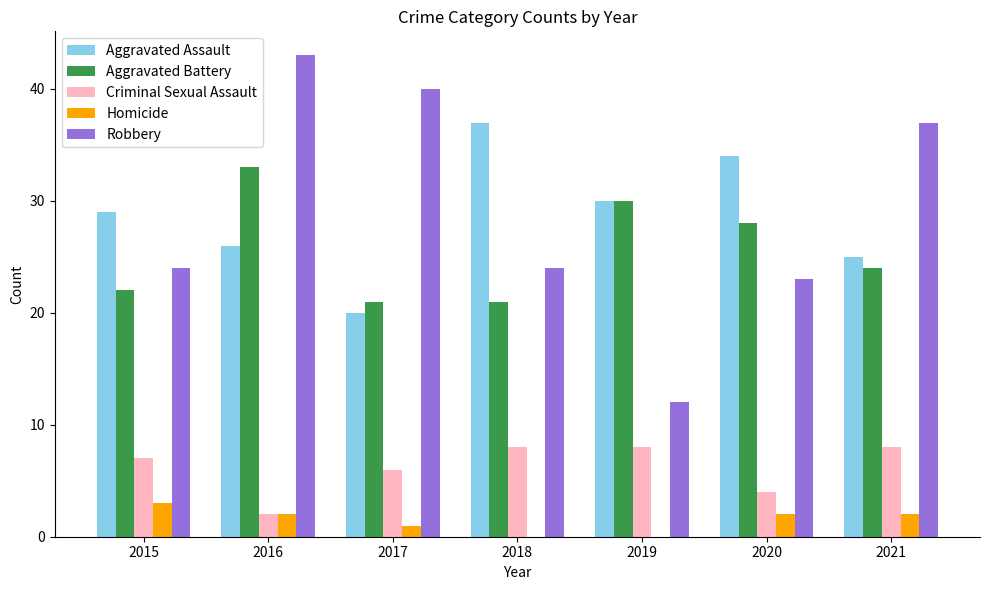

Read the Robbery value at 2016.

43